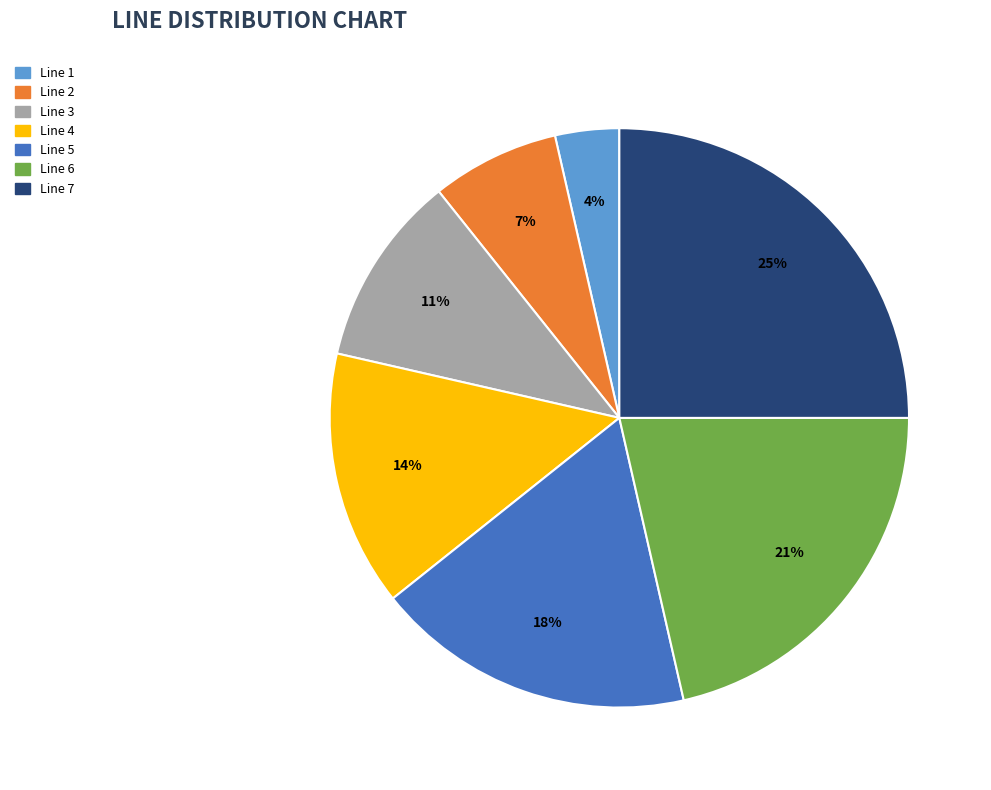

Is it true that Line 7 is 25% of the pie?

True